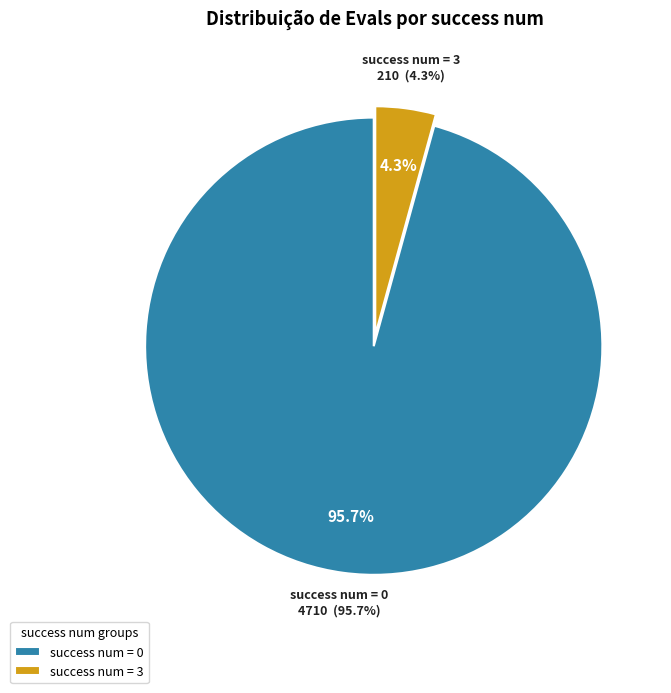

Does 3 represent more than half of the total?

No